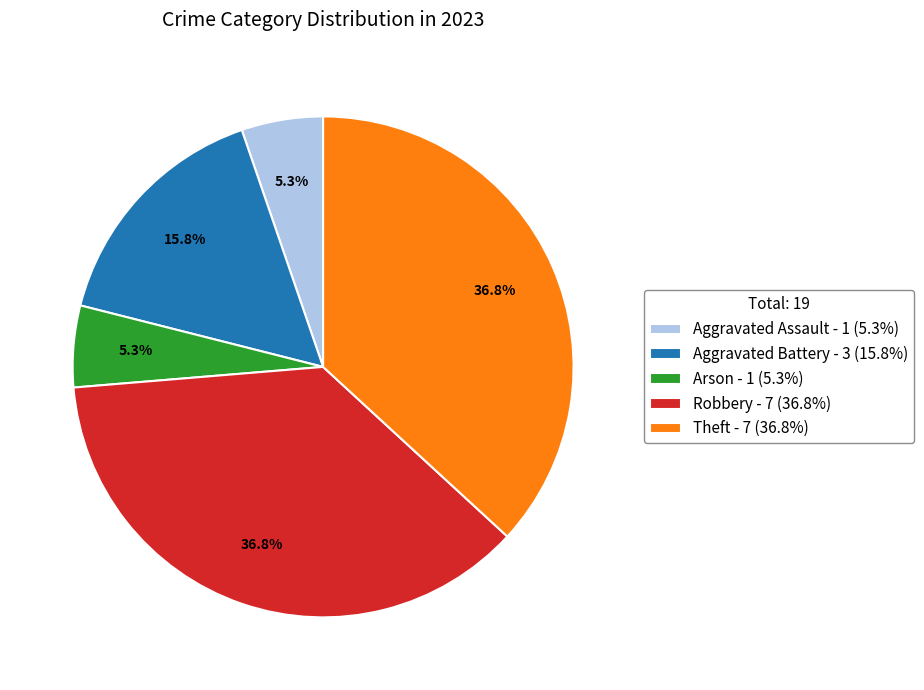

Is it true that Aggravated Assault is 18% of the pie?

False